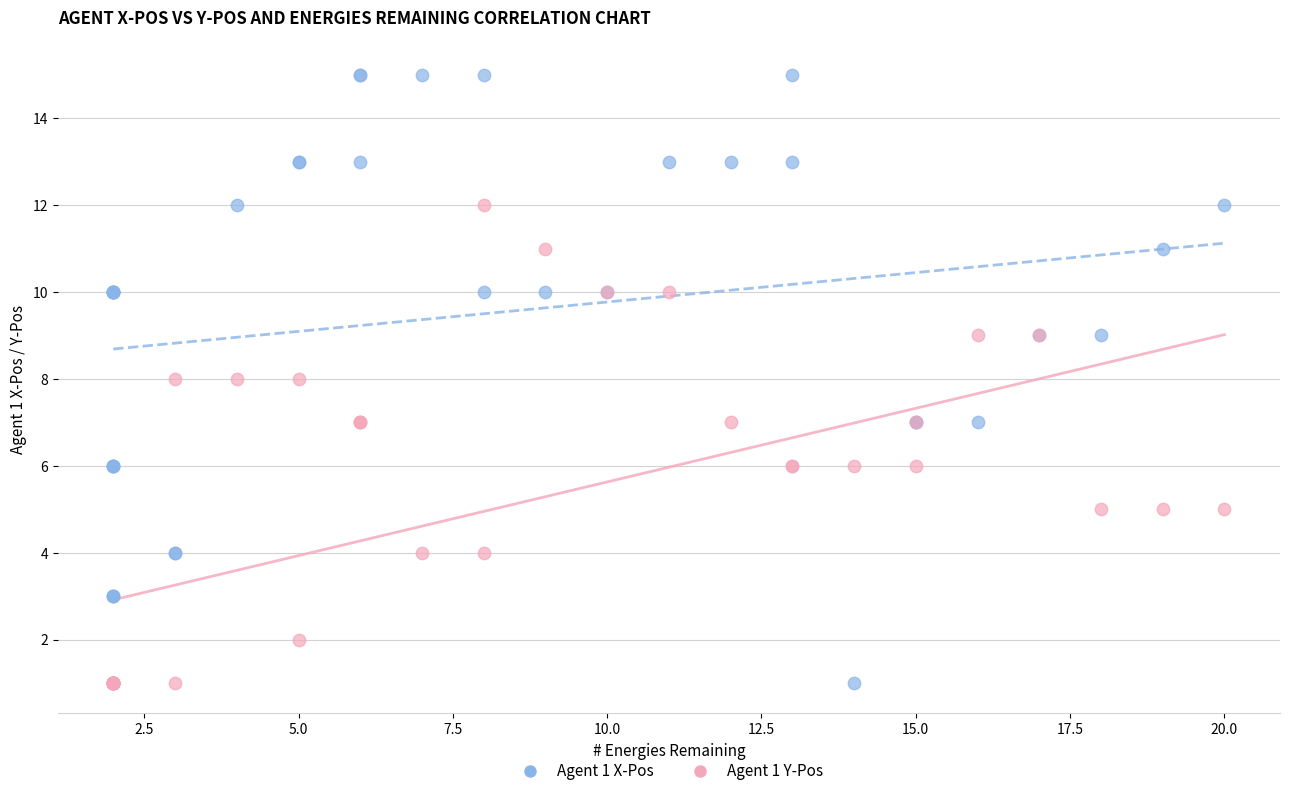

Which series has the widest spread of Y values?

Agent 1 X-Pos